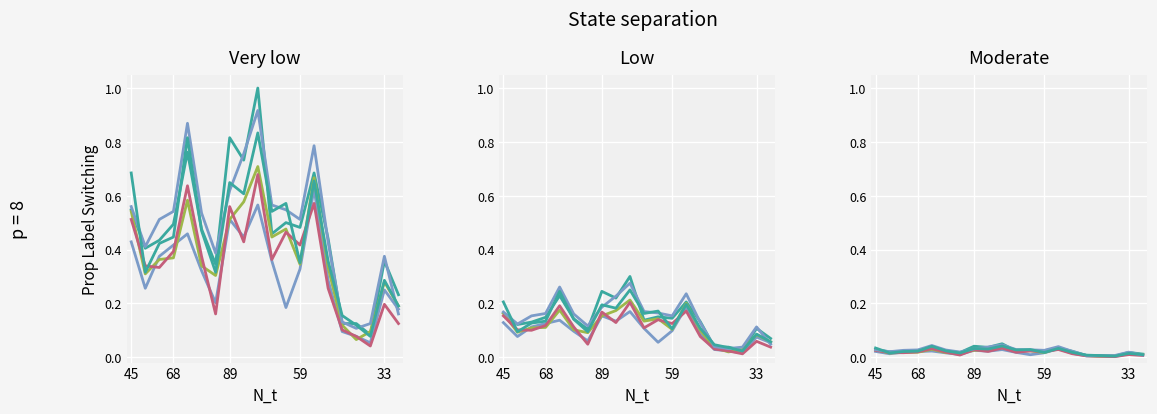

At how many categories does at least one series exceed 0?

20